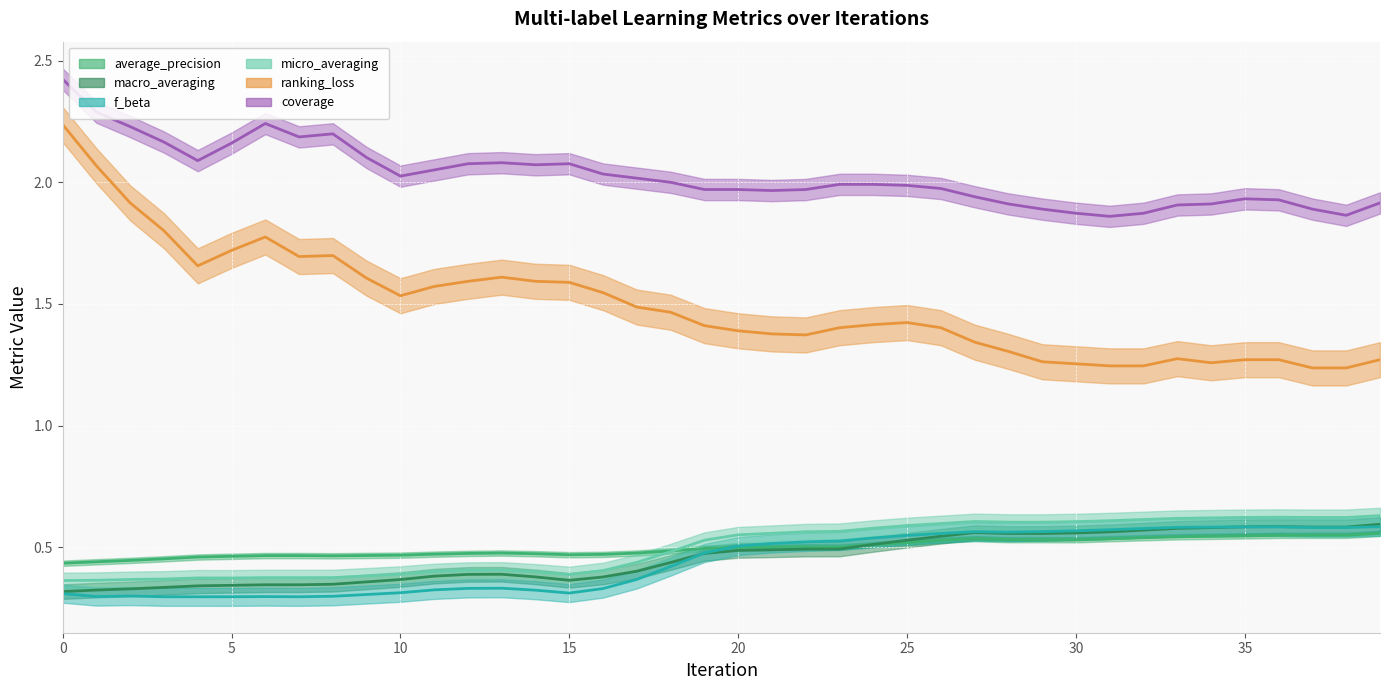

Where is the first local minimum for average_precision?

8